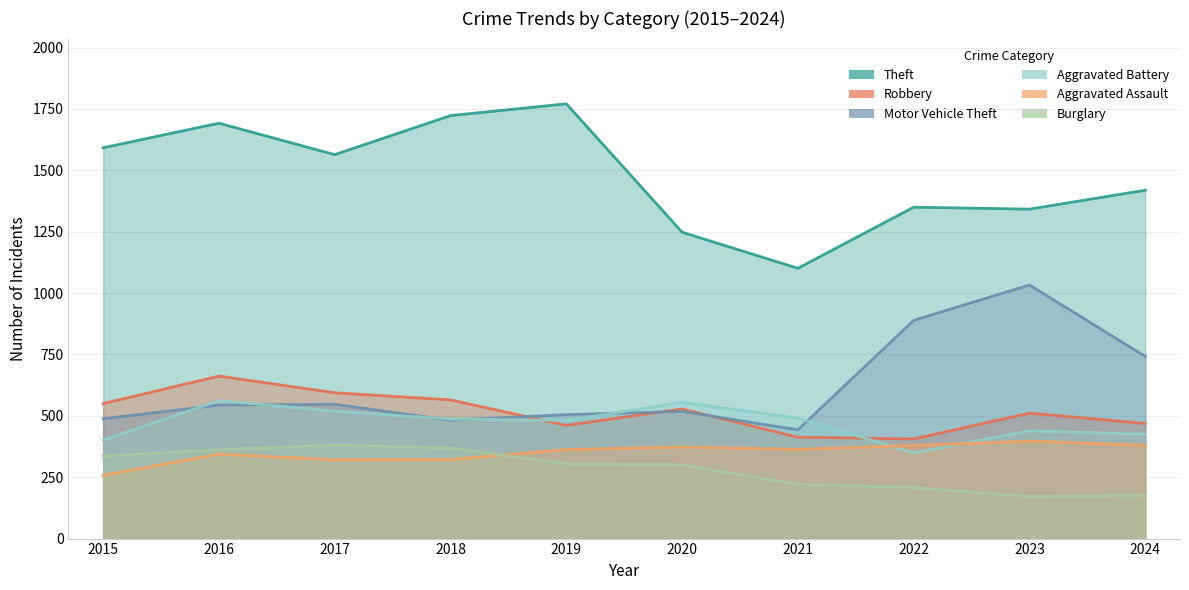

True or false: Motor Vehicle Theft has a value of 742 at 2024.

True